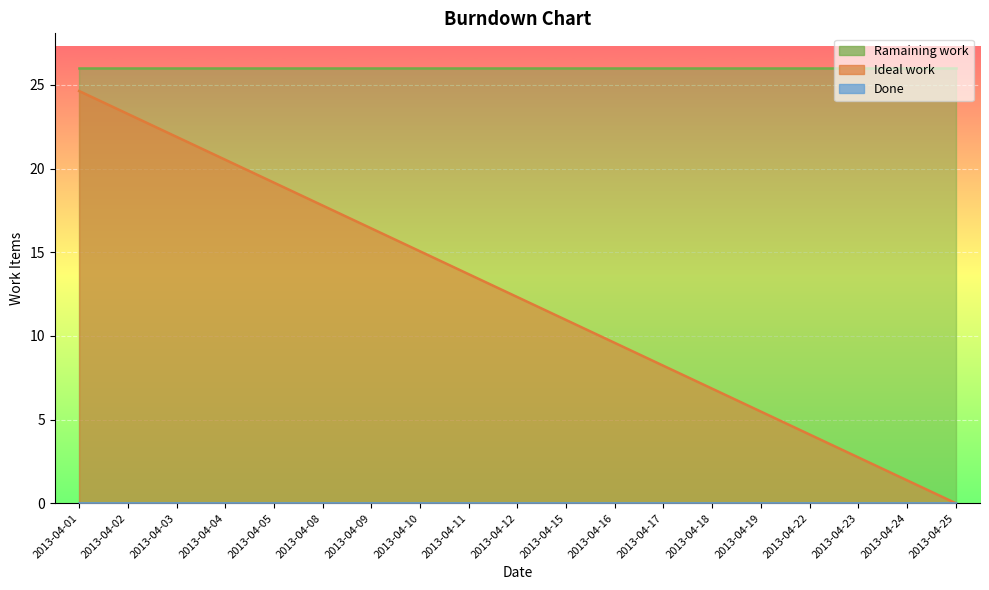

At how many categories does at least one series exceed 7?

19